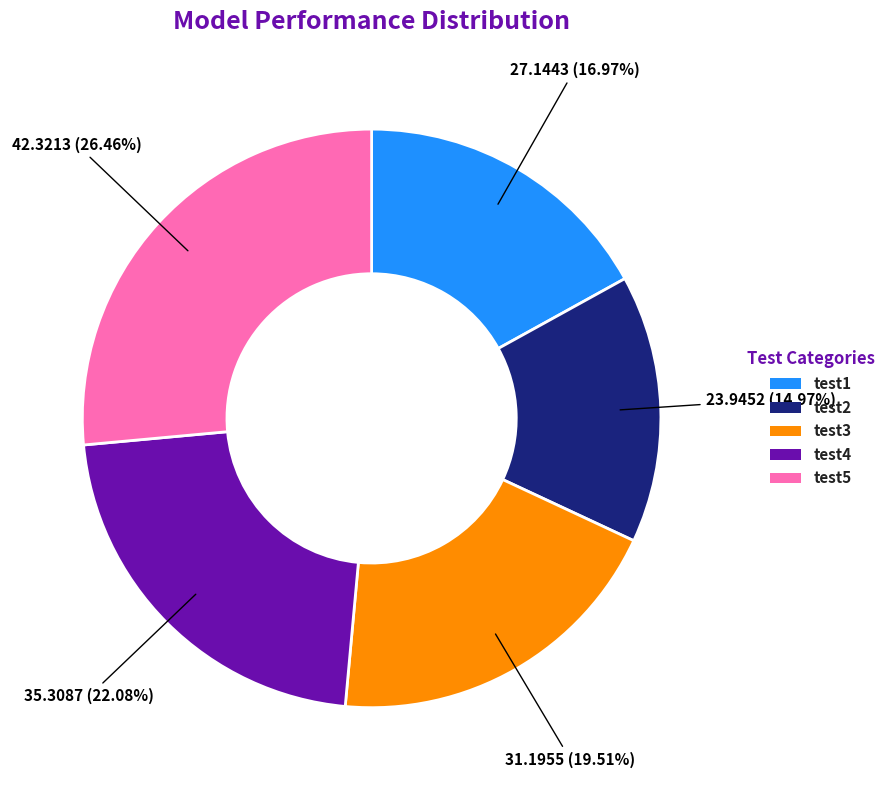

How many slices are in this pie chart?

5